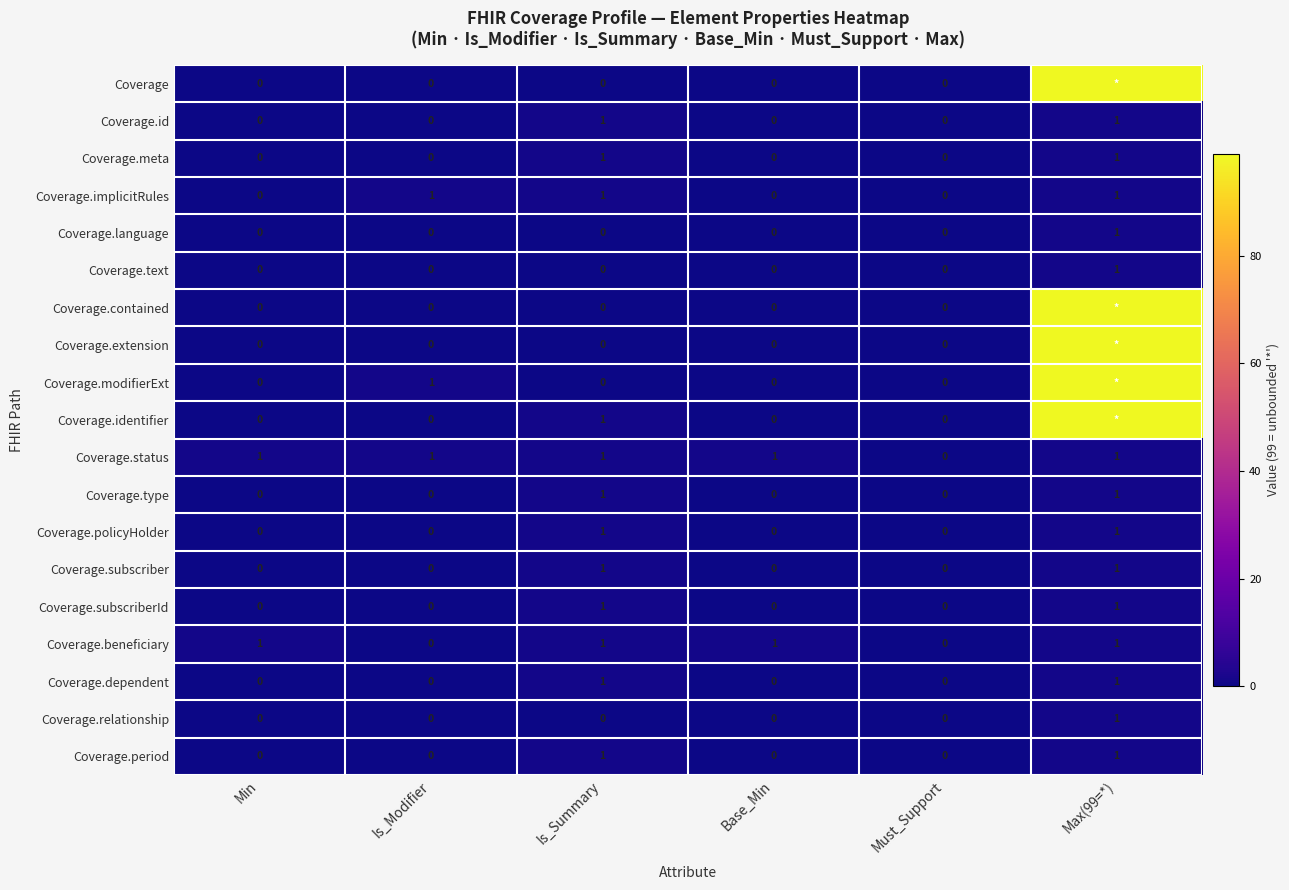

The Coverage.policyHolder series shows 0 at Is_Modifier. True or false?

True